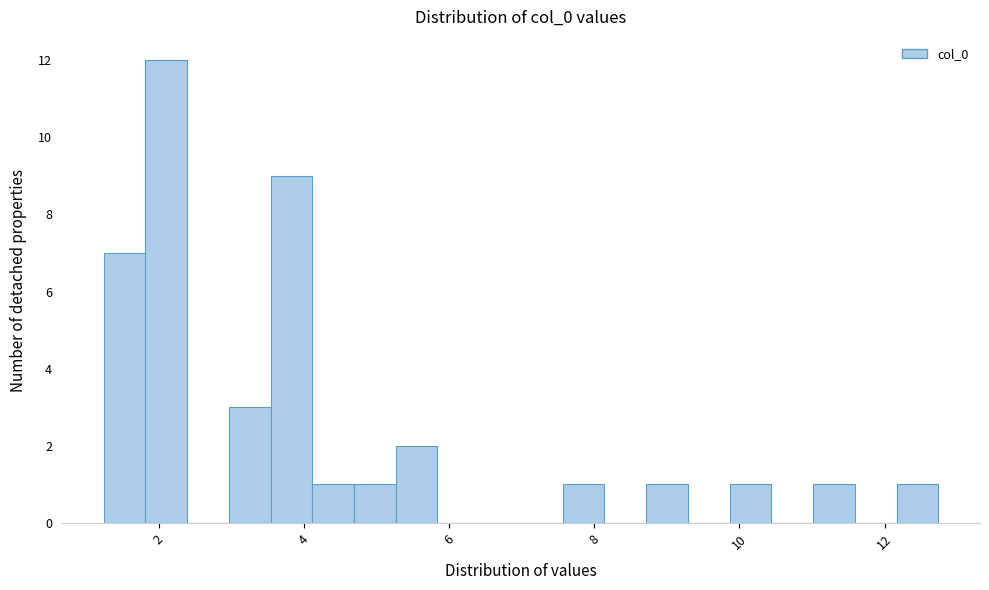

Read against the x-axis, roughly where is the centre of the tallest bar?

2.2